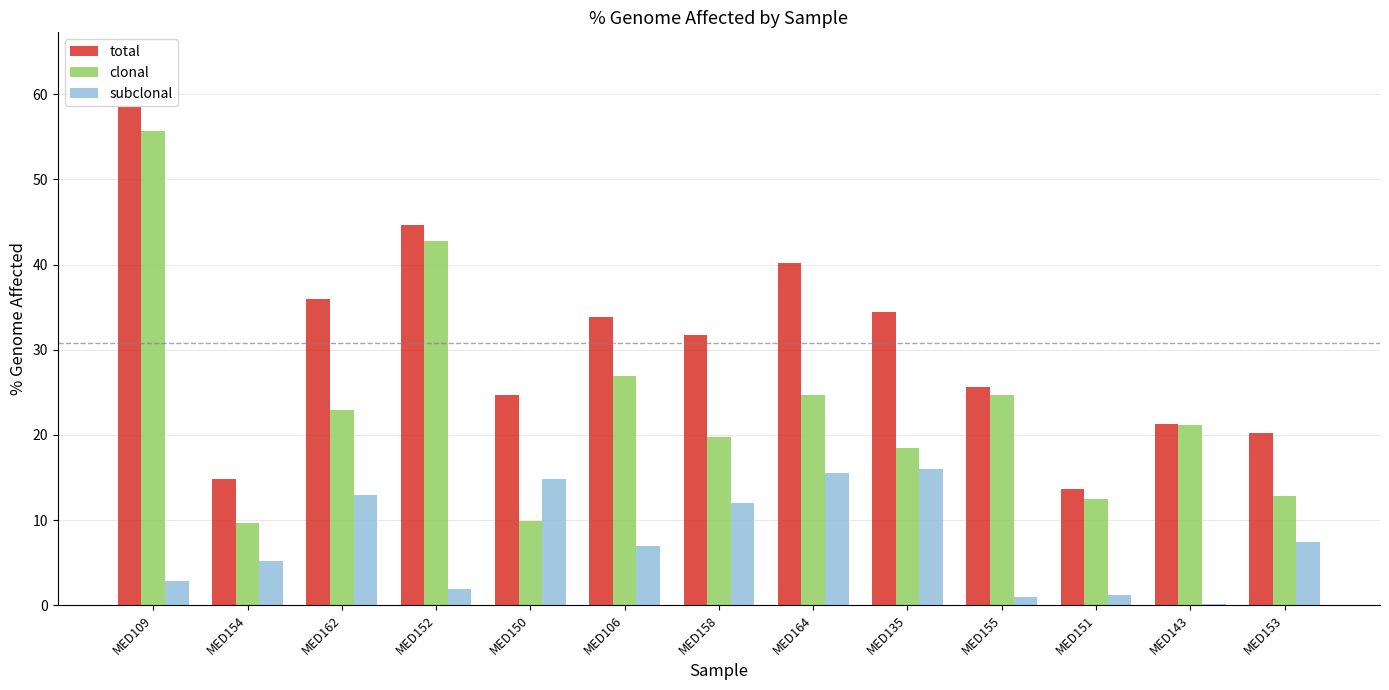

Which series has the largest range (max minus min)?

clonal